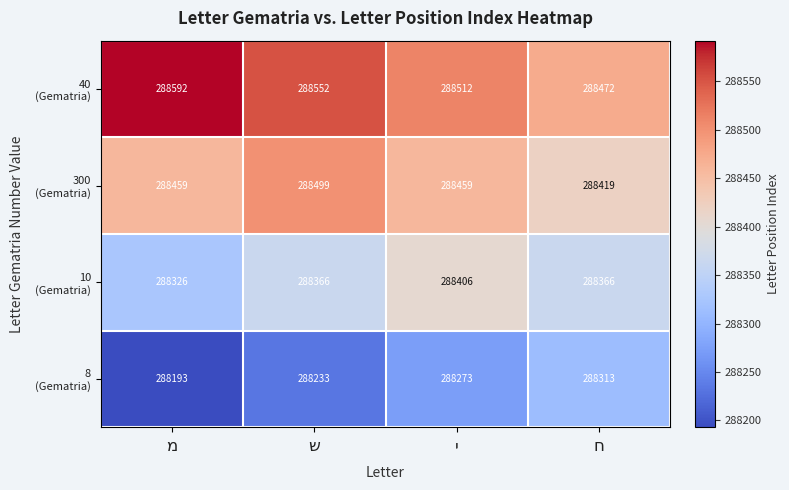

What is the greatest value displayed?

288592